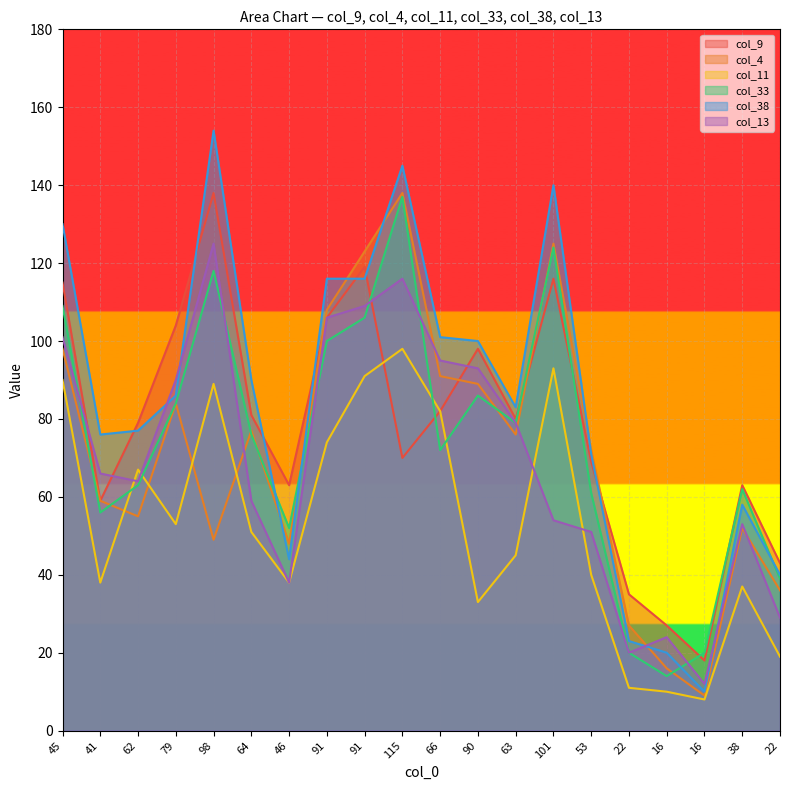

Which series has the widest spread of values?

col_38